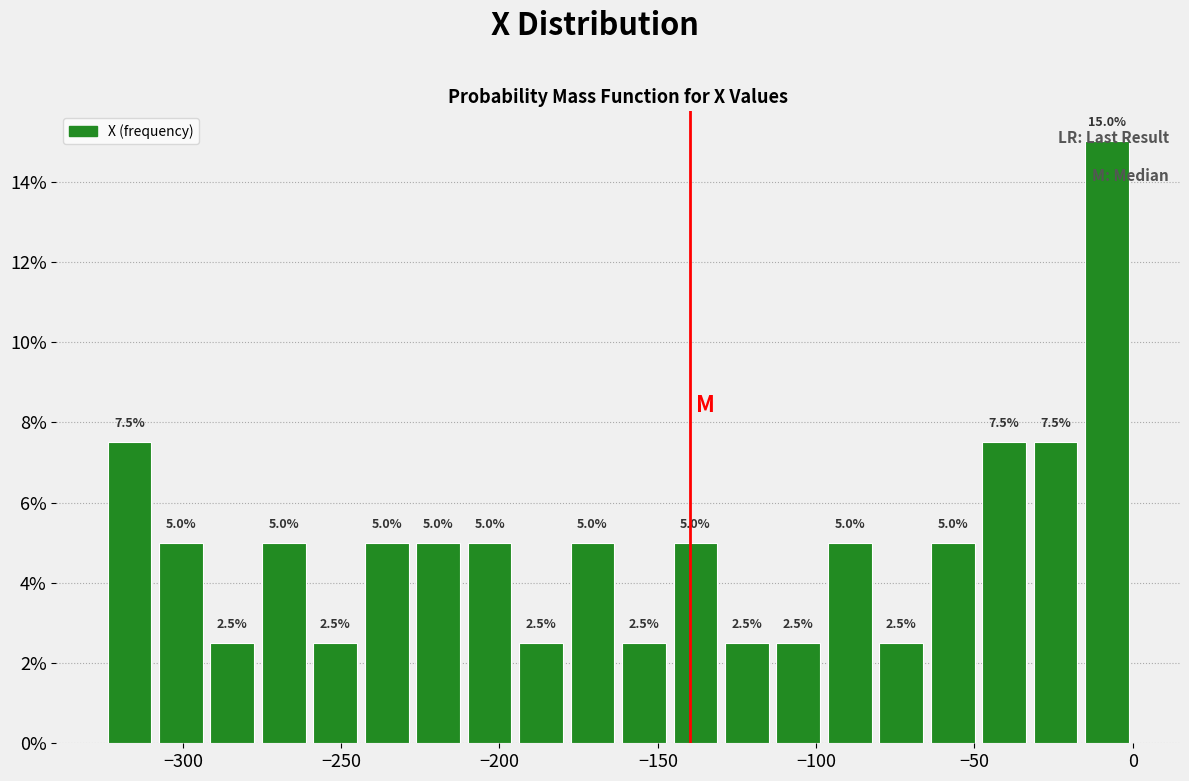

Read against the x-axis, roughly where is the centre of the tallest bar?

-10